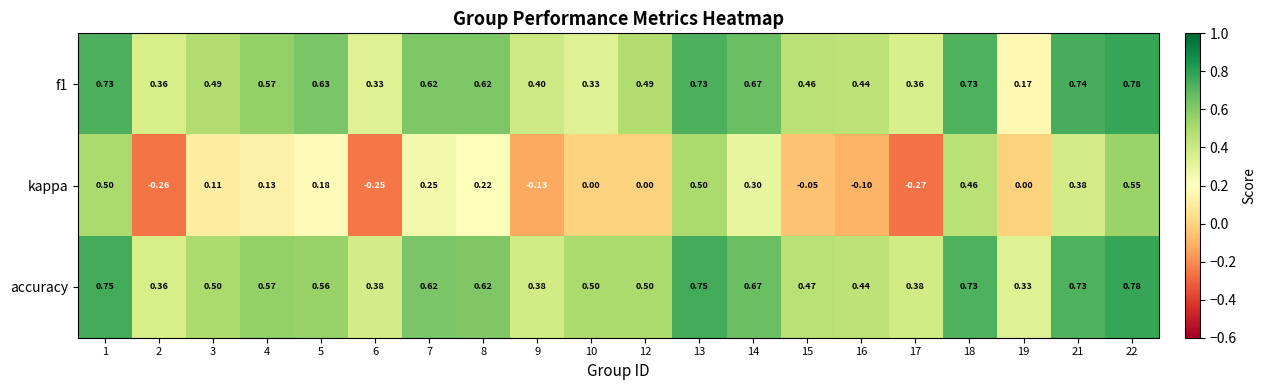

Is the value of kappa at 7 greater than the value of f1 at 16?

No